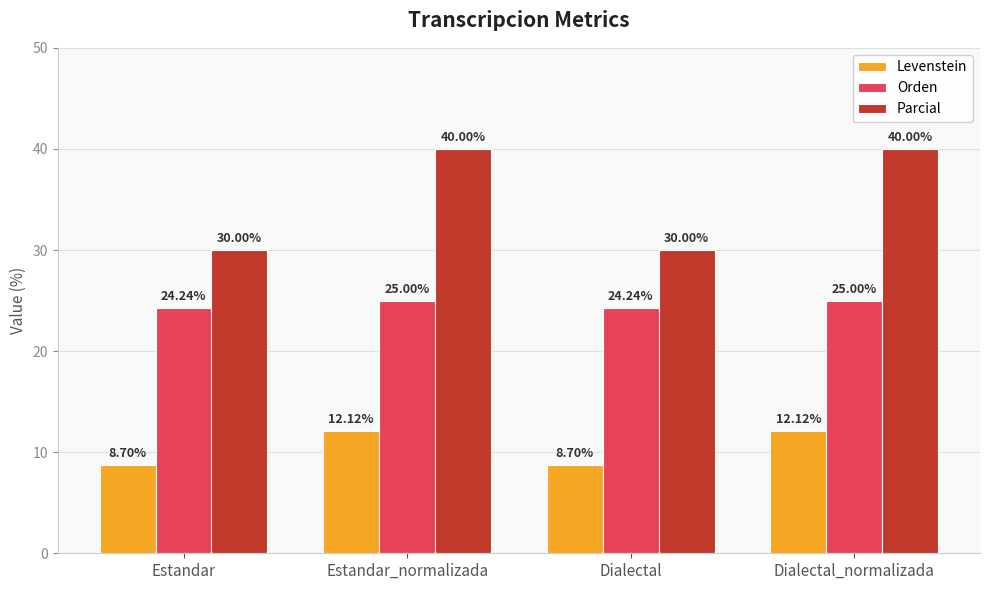

What is the total value across all series at Dialectal?

62.9